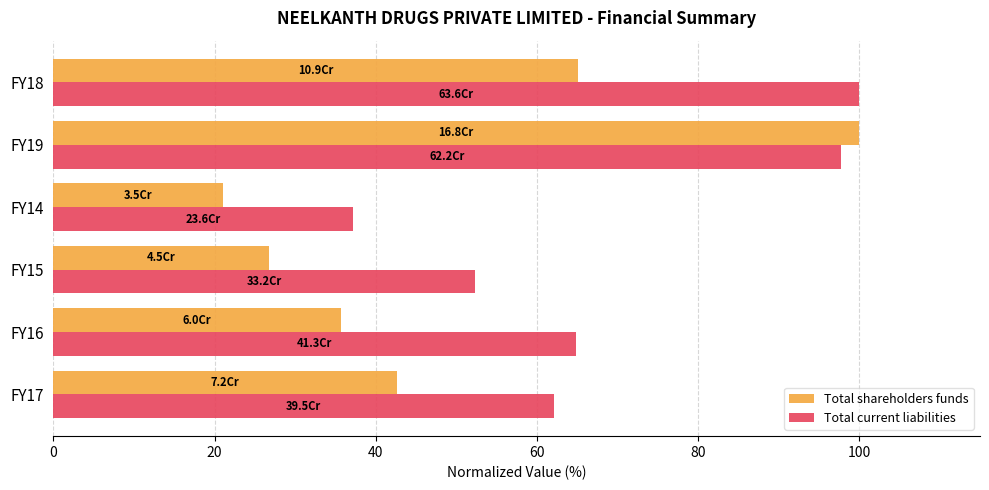

What are all the series names shown in the legend?

Total shareholders funds, Total current liabilities